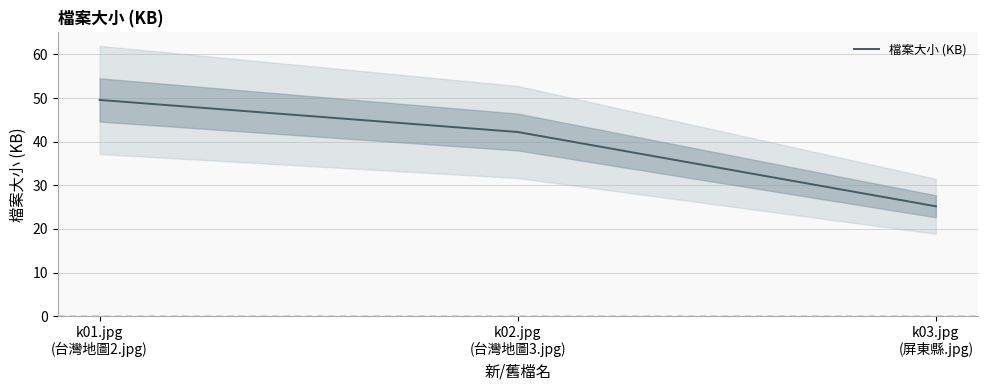

The value at k03.jpg
(屏東縣.jpg) is 11.1. True or false?

False